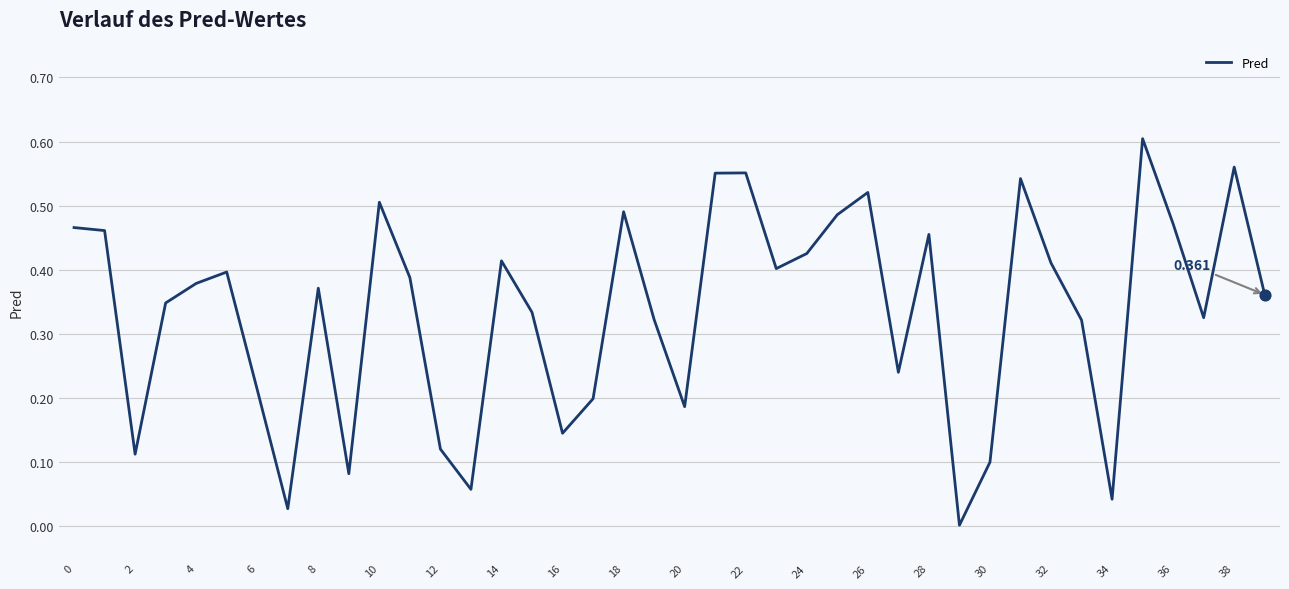

How many lines are shown in the chart?

1